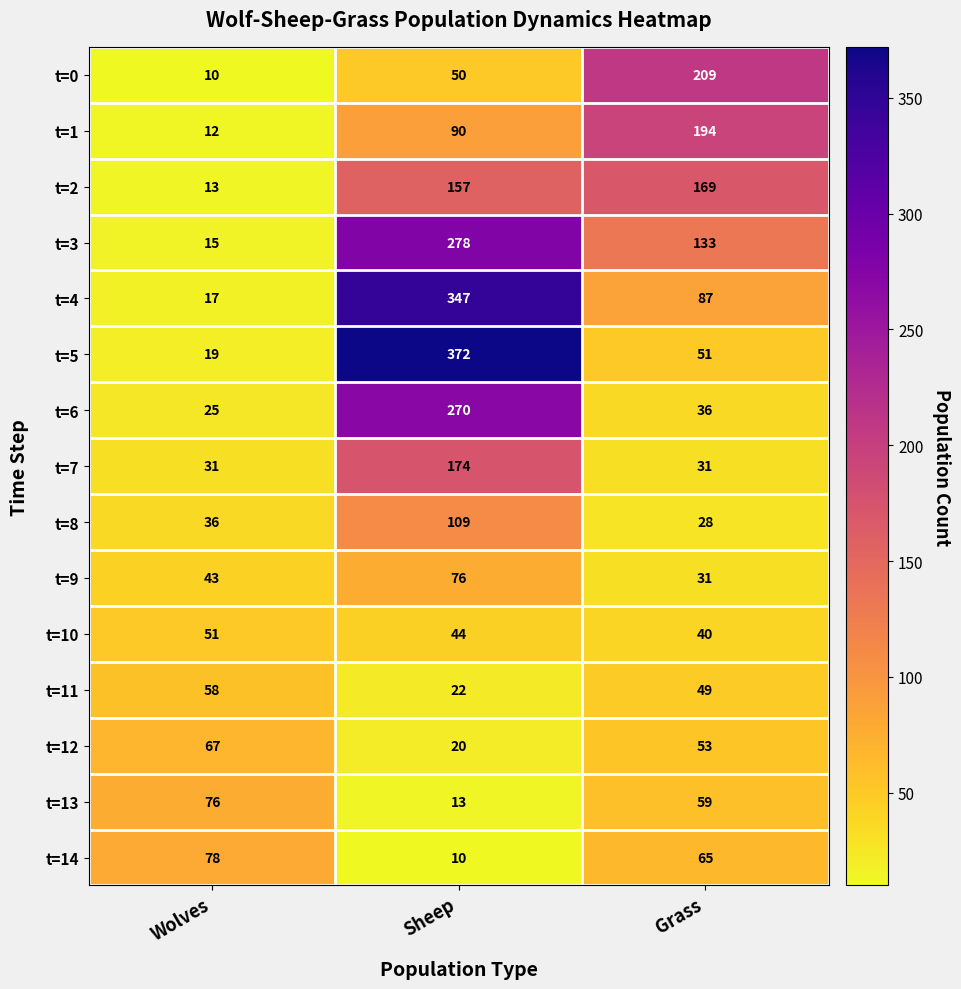

Which label corresponds to the largest value in the chart?

Sheep